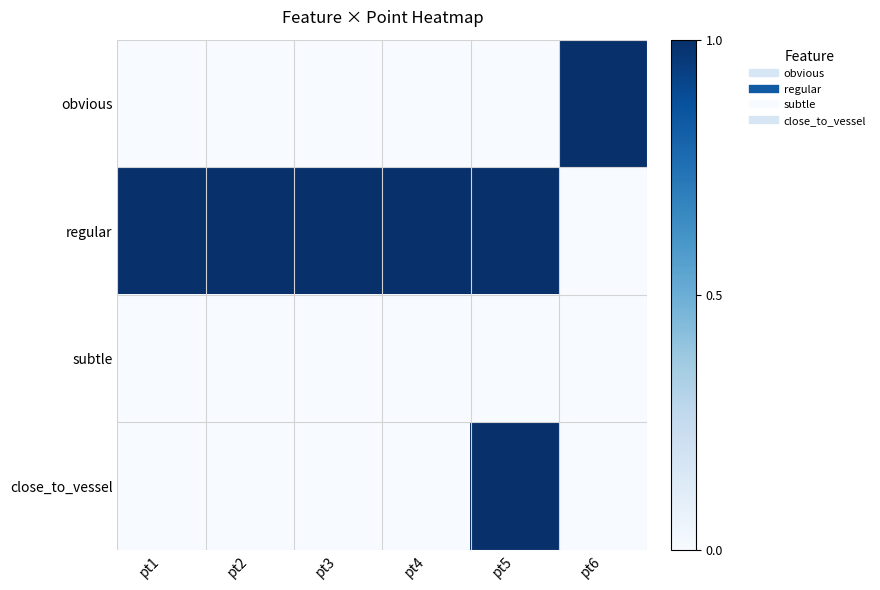

Reading left to right, what are all the values shown in this chart?

obvious: pt1=0	pt2=0	pt3=0	pt4=0	pt5=0	pt6=1
regular: pt1=1	pt2=1	pt3=1	pt4=1	pt5=1	pt6=0
subtle: pt1=0	pt2=0	pt3=0	pt4=0	pt5=0	pt6=0
close_to_vessel: pt1=0	pt2=0	pt3=0	pt4=0	pt5=1	pt6=0